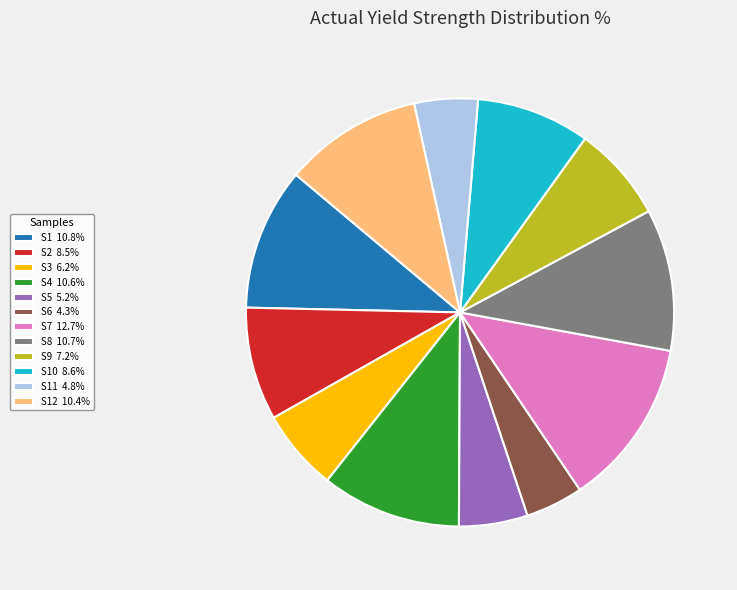

How many slices are in this pie chart?

12